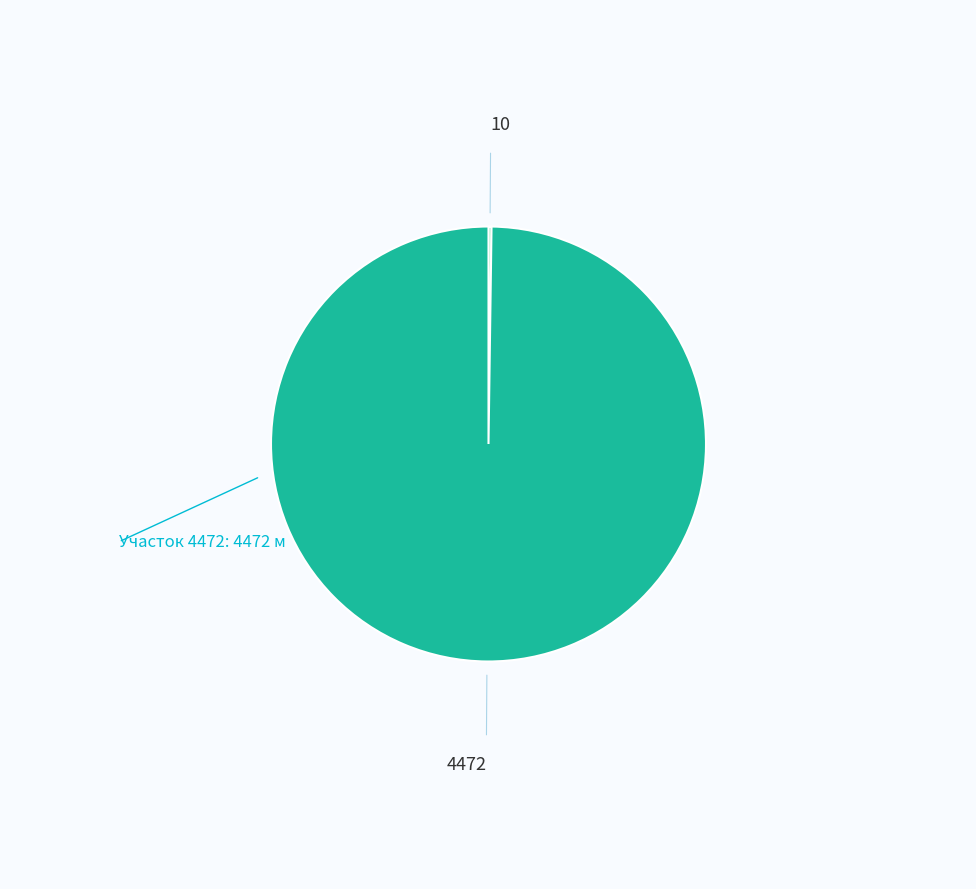

Is there any slice that represents more than half of the pie?

Yes